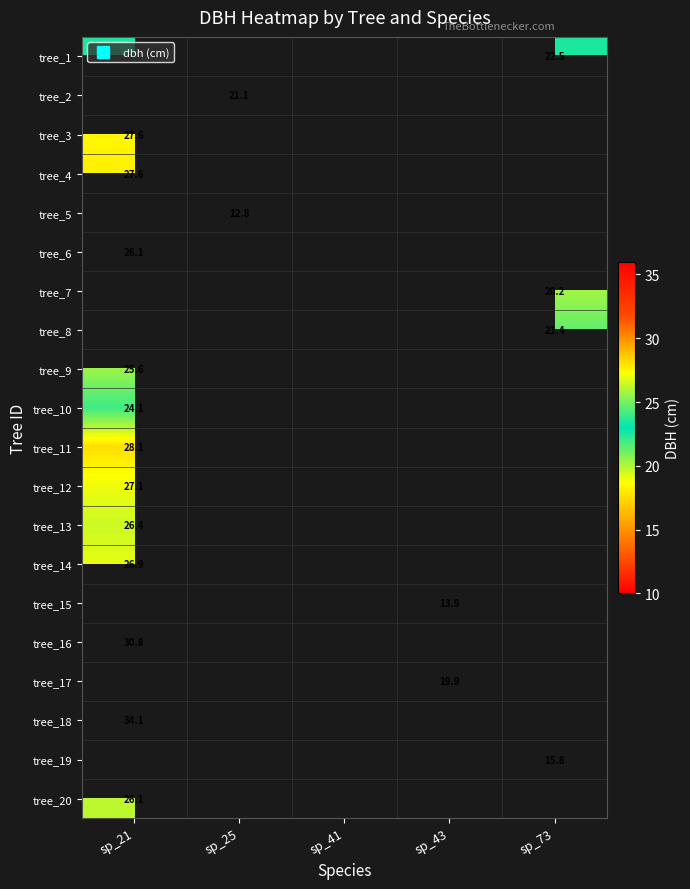

At how many categories does at least one series exceed 30?

1